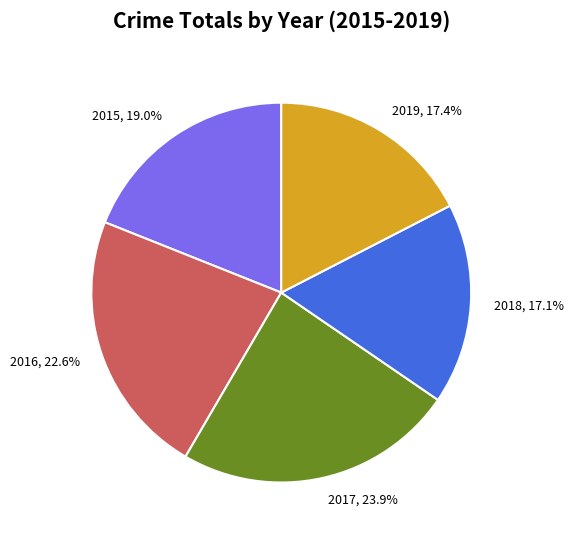

How many segments does this pie chart have?

5